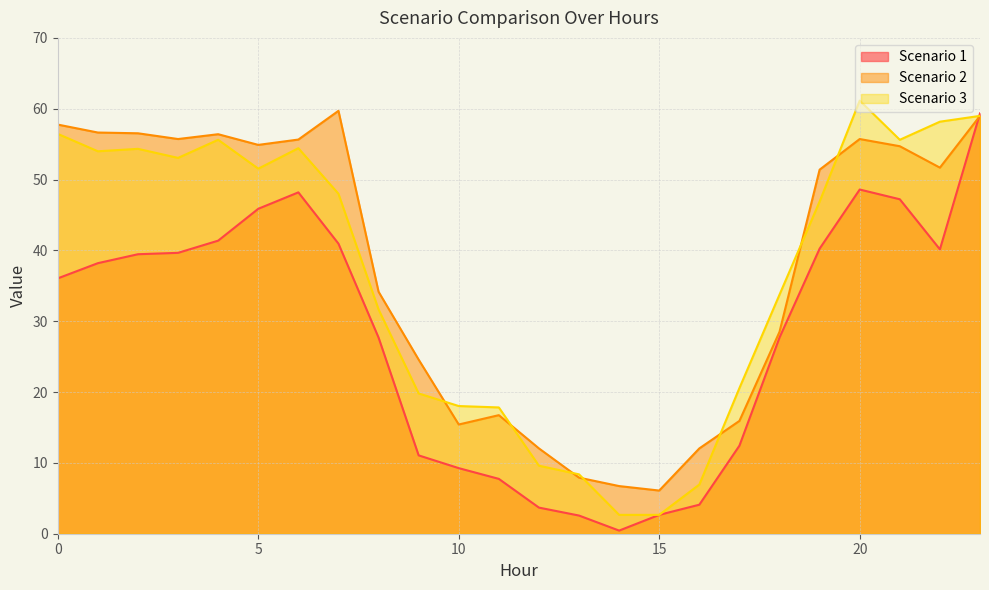

What is the difference between the highest and lowest values at 21?

8.4